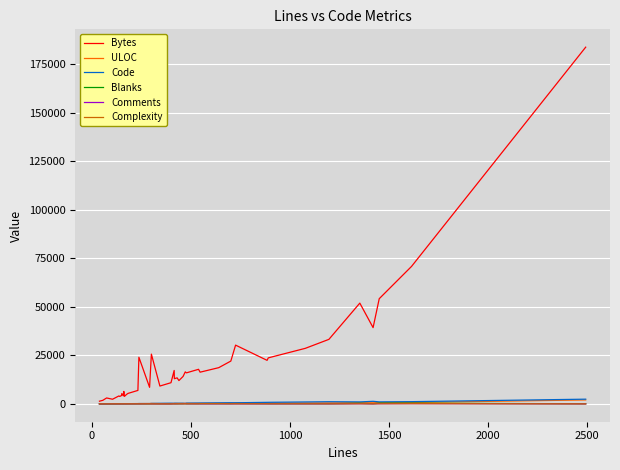

Which series has the largest range (max minus min)?

Bytes